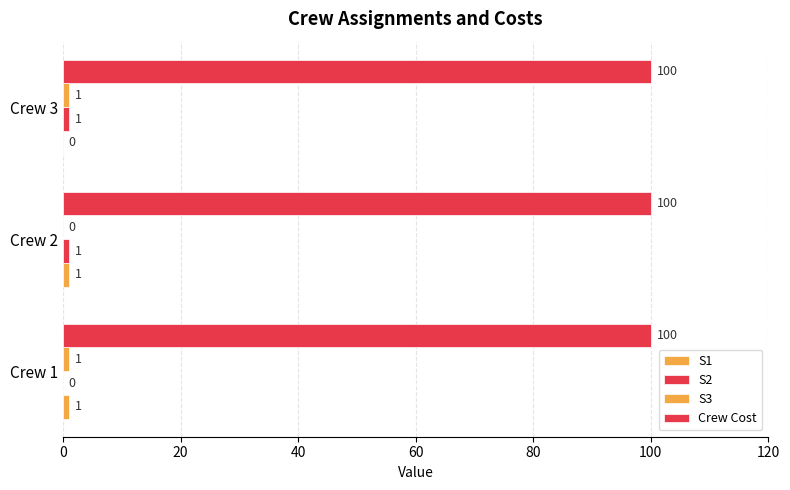

How many categories are shown in the chart?

3